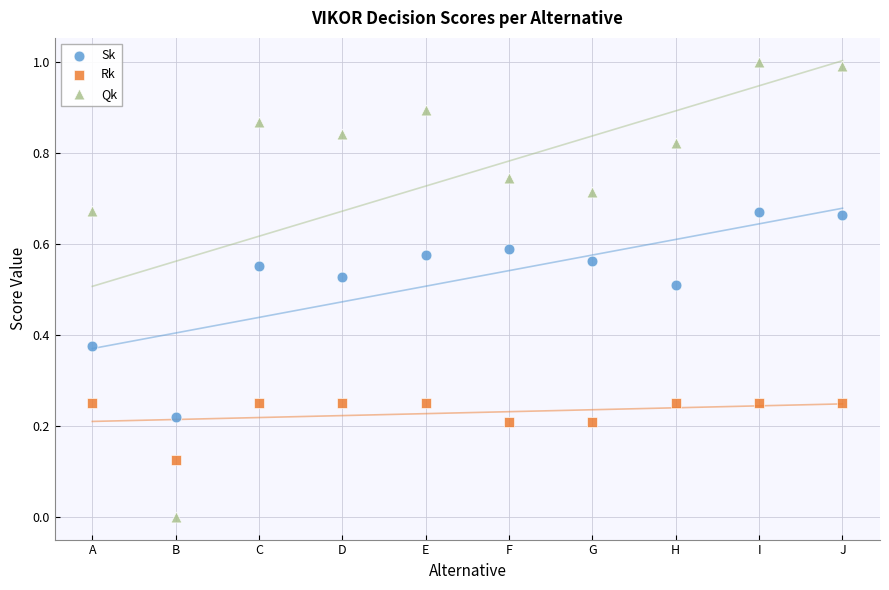

Which series has the widest spread of Y values?

Qk